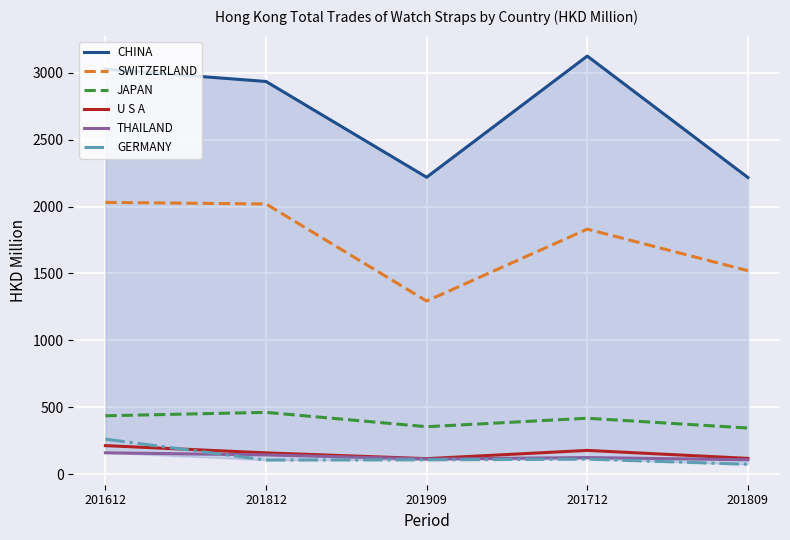

True or false: CHINA and U S A cross at least once.

False